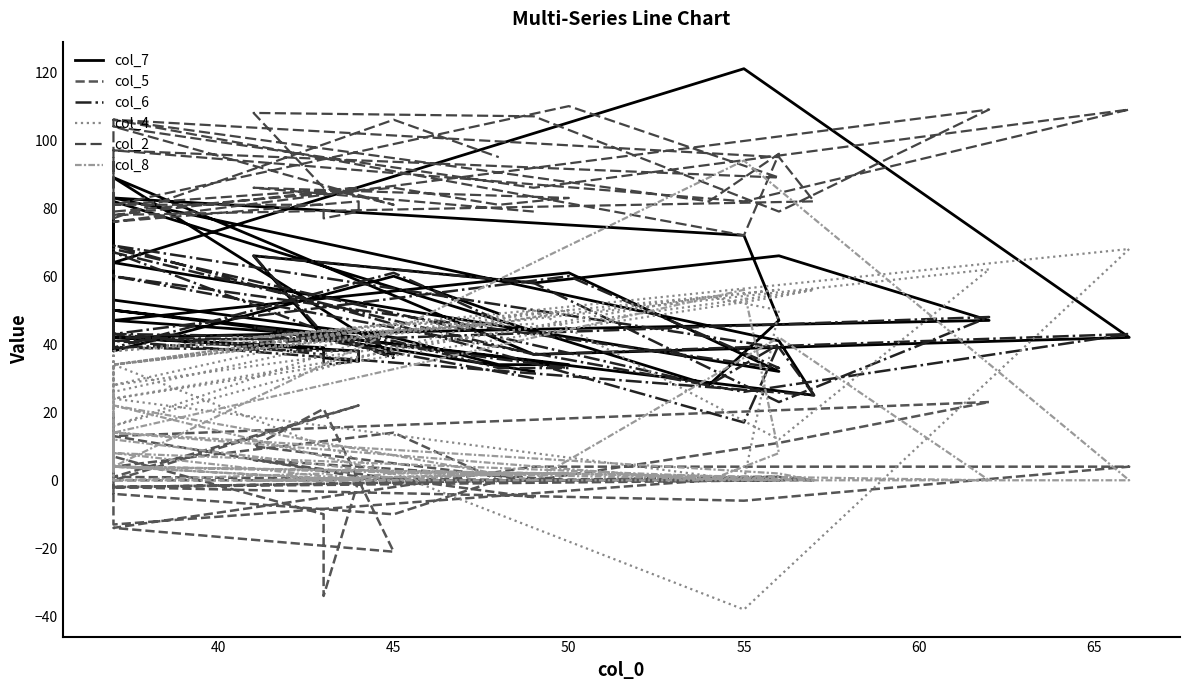

Does the chart have visible grid lines?

No